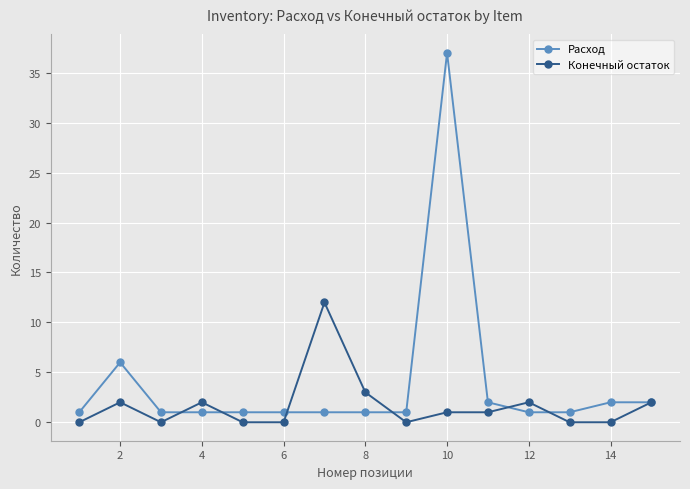

Is this an area chart (filled region under the line)?

No